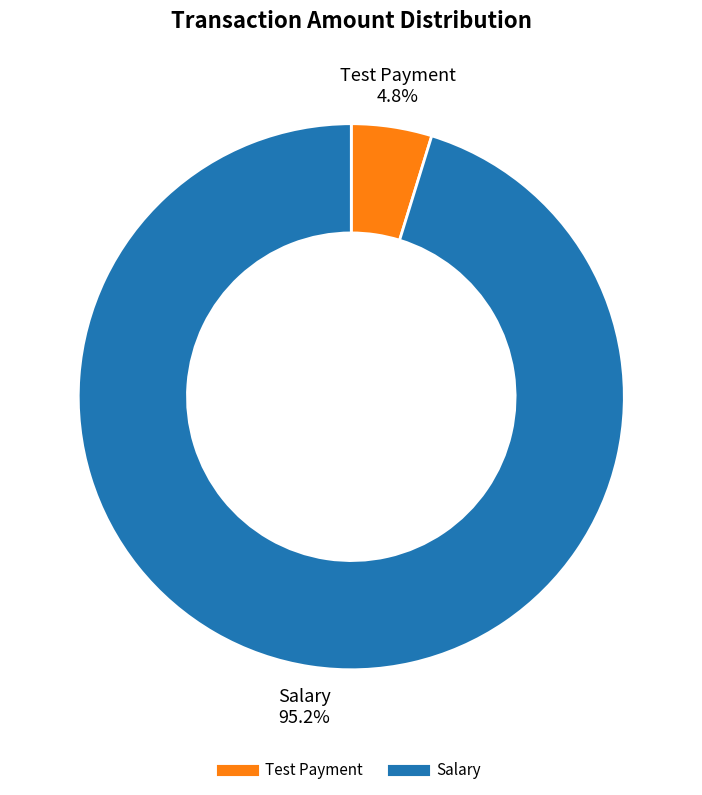

The Test Payment slice represents 5% of the pie. True or false?

True